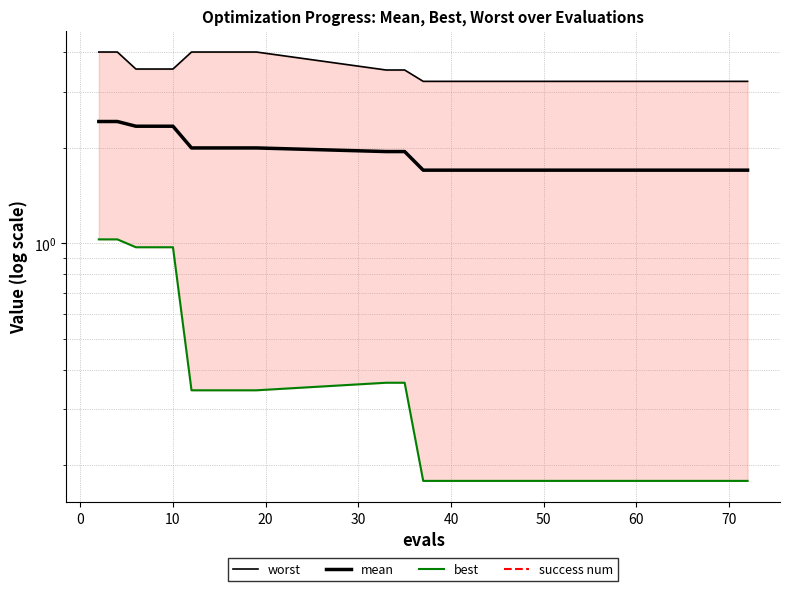

What is the average value of the mean series?

2.0